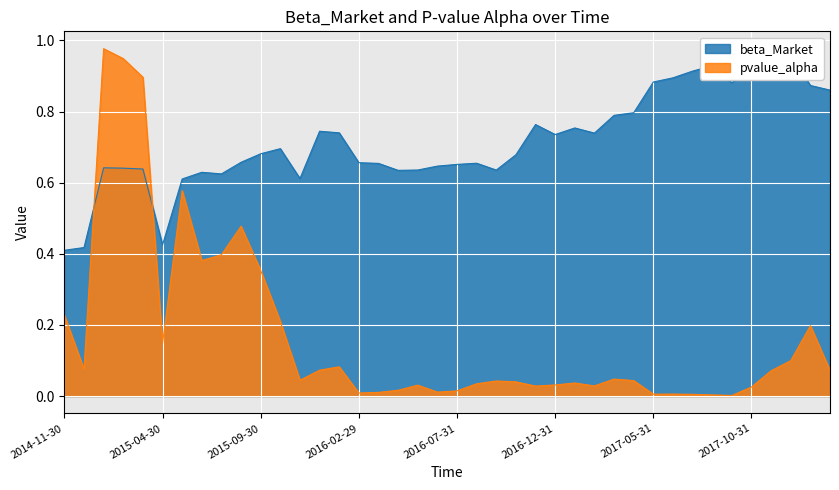

What is the greatest value displayed?

1.0